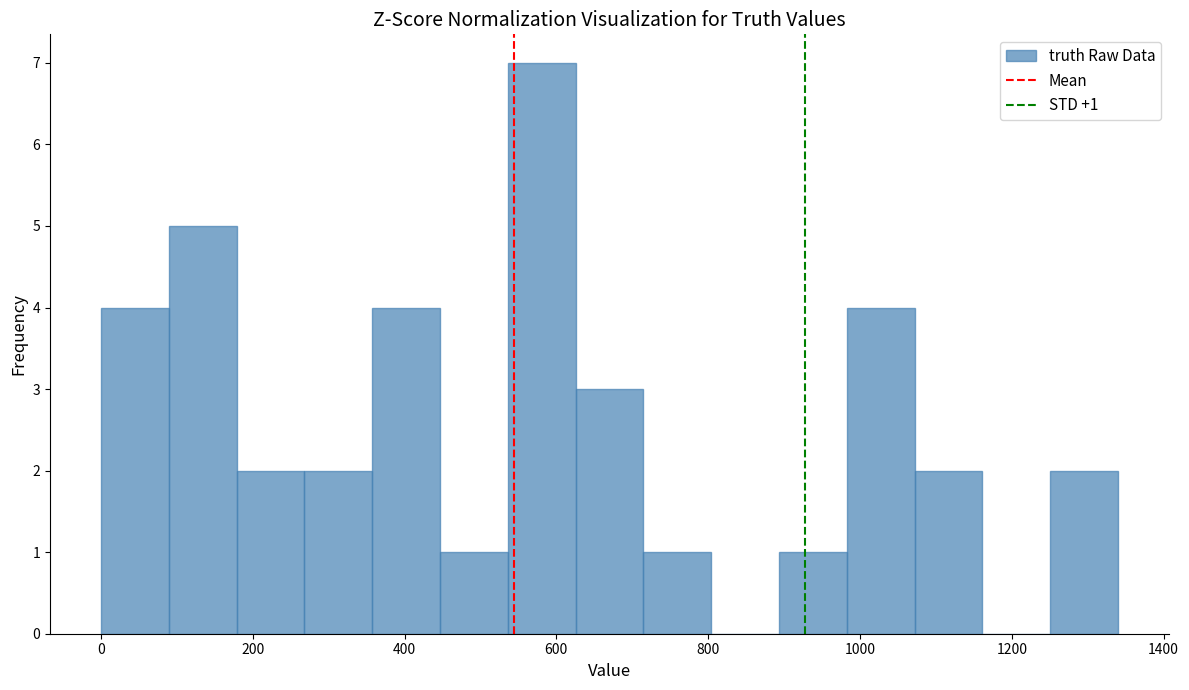

Over which range of the x-axis is the bar tallest?

540 to 620